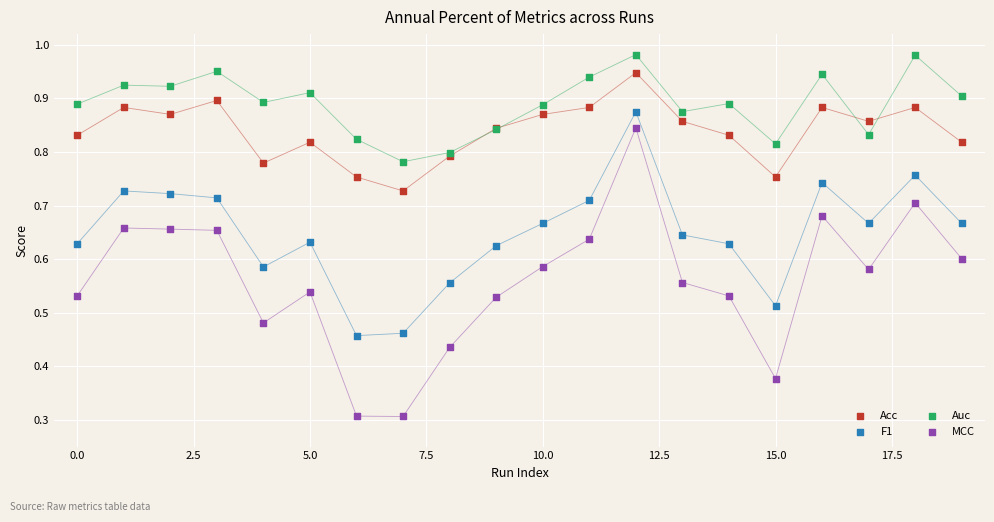

Which series has the widest spread of Y values?

MCC